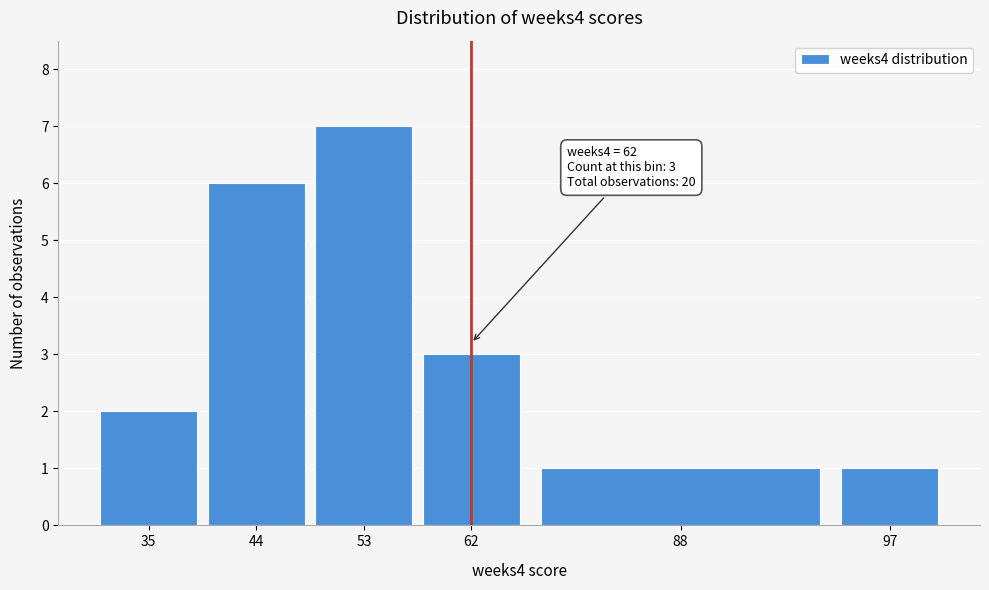

Reading right to left, list all the values displayed in this chart.

1	1	3	7	6	2